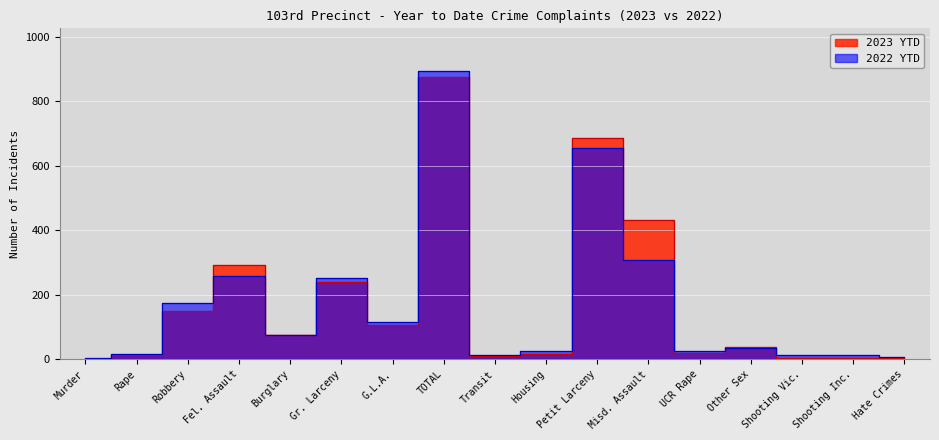

Is the value of 2022 YTD at UCR Rape greater than the value of 2023 YTD at Transit?

Yes